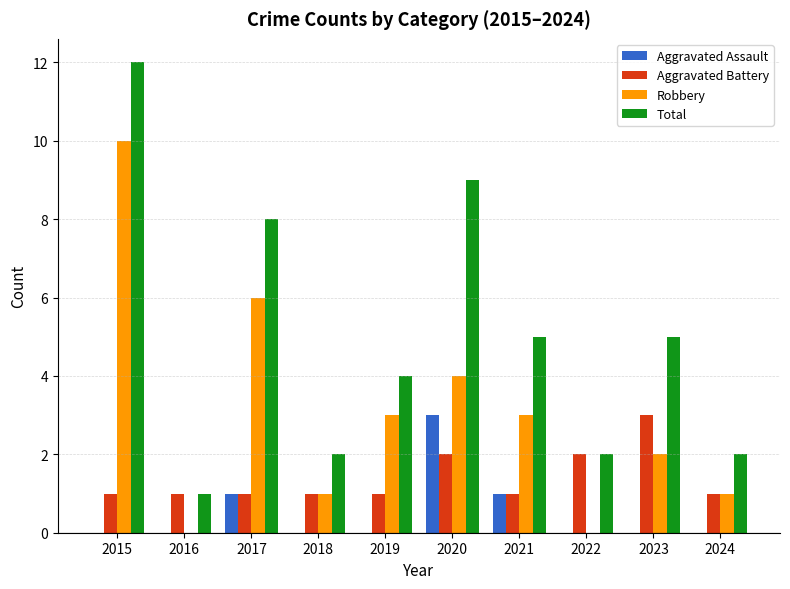

What is the sum of the Robbery values at 2020 and 2024?

5